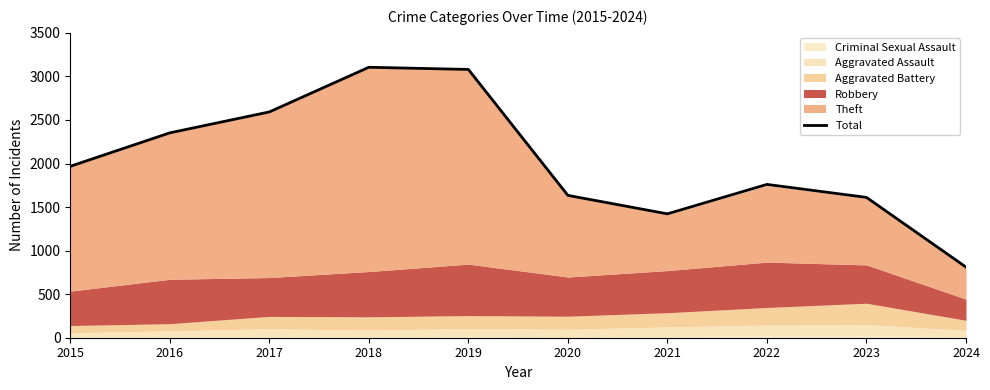

How many values exceed 1968?

4